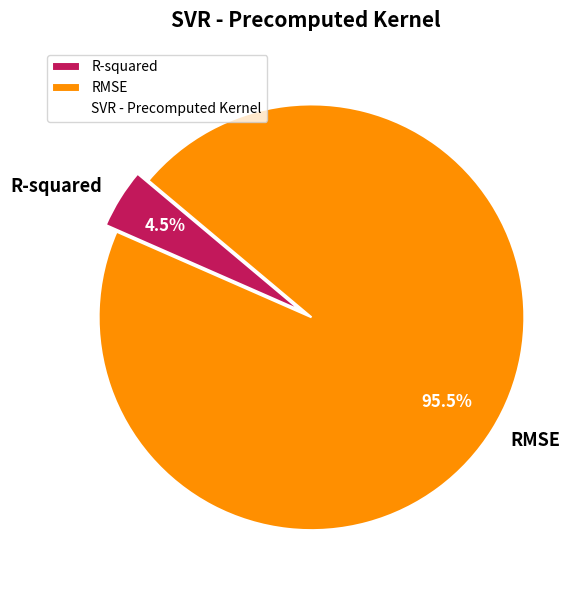

Combined, do R-squared and RMSE account for over 50%?

Yes